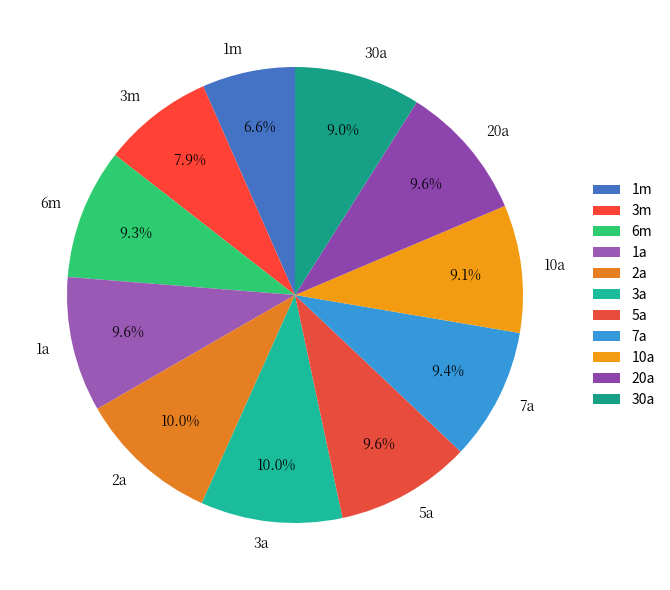

What is the smallest slice in the pie chart?

1m